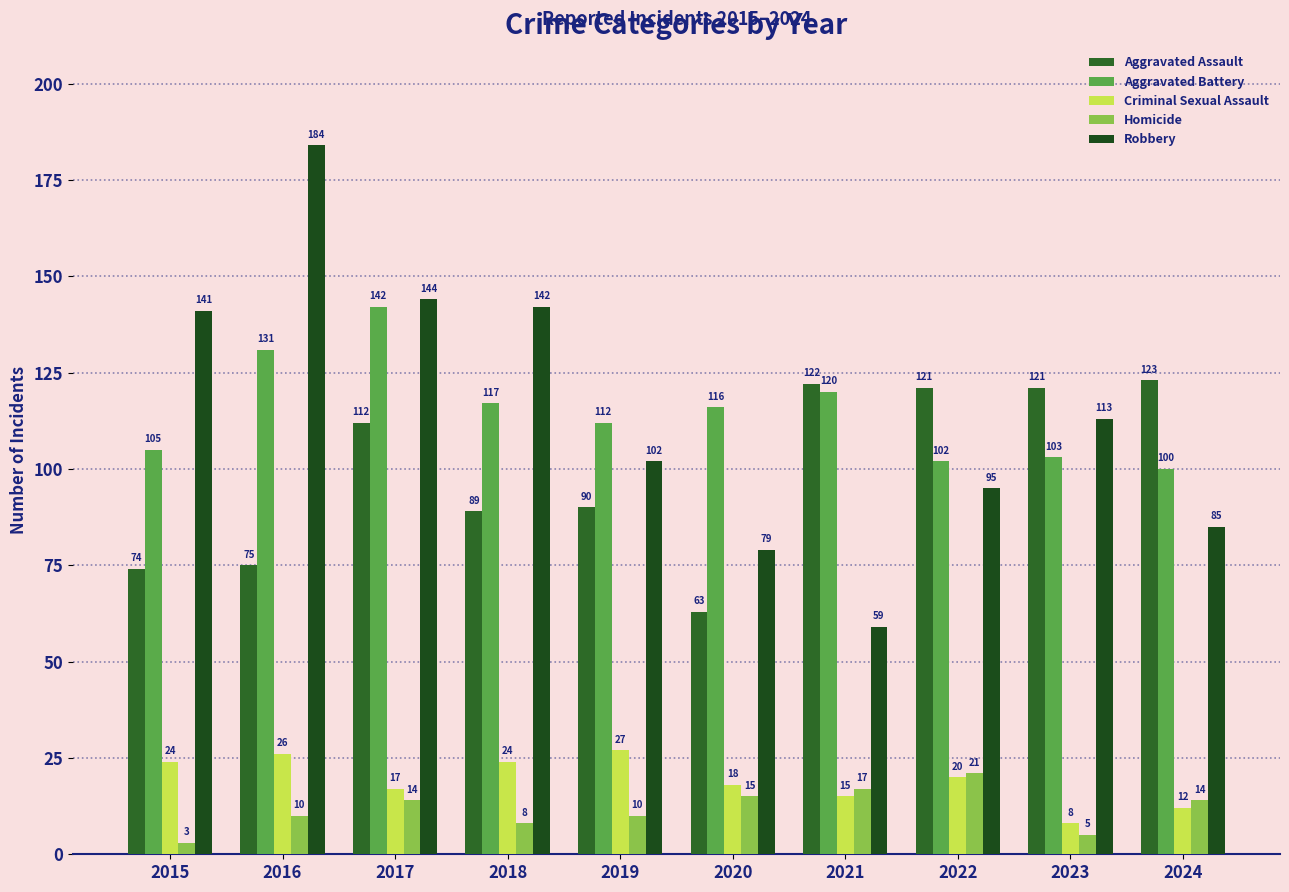

Is the value of Robbery at 2019 greater than the value of Homicide at 2022?

Yes